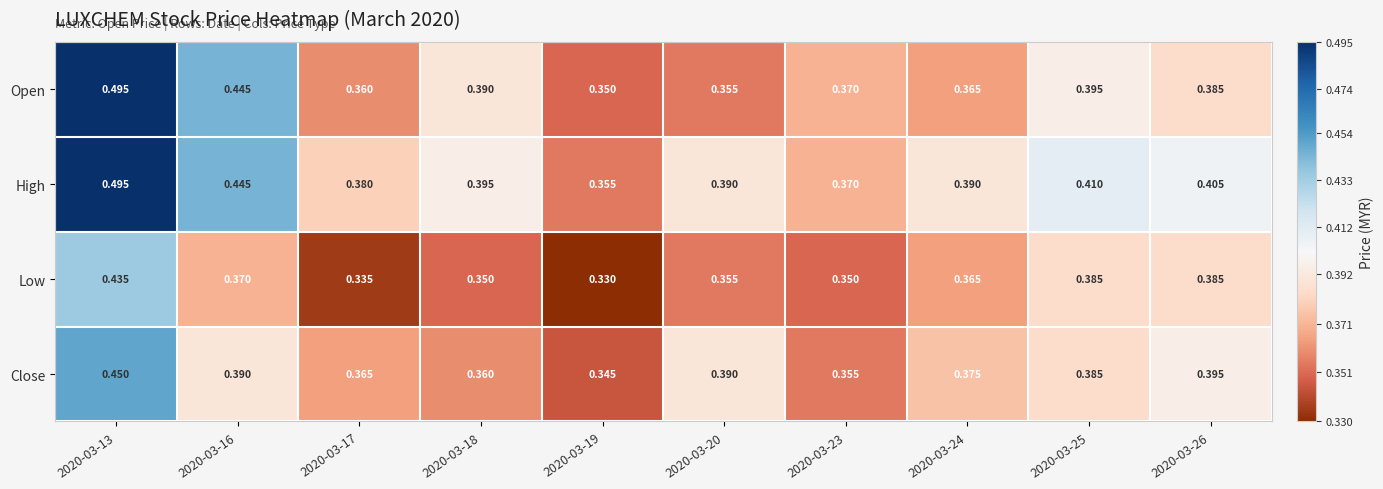

Which series changed the most between 2020-03-17 and 2020-03-24?

Low